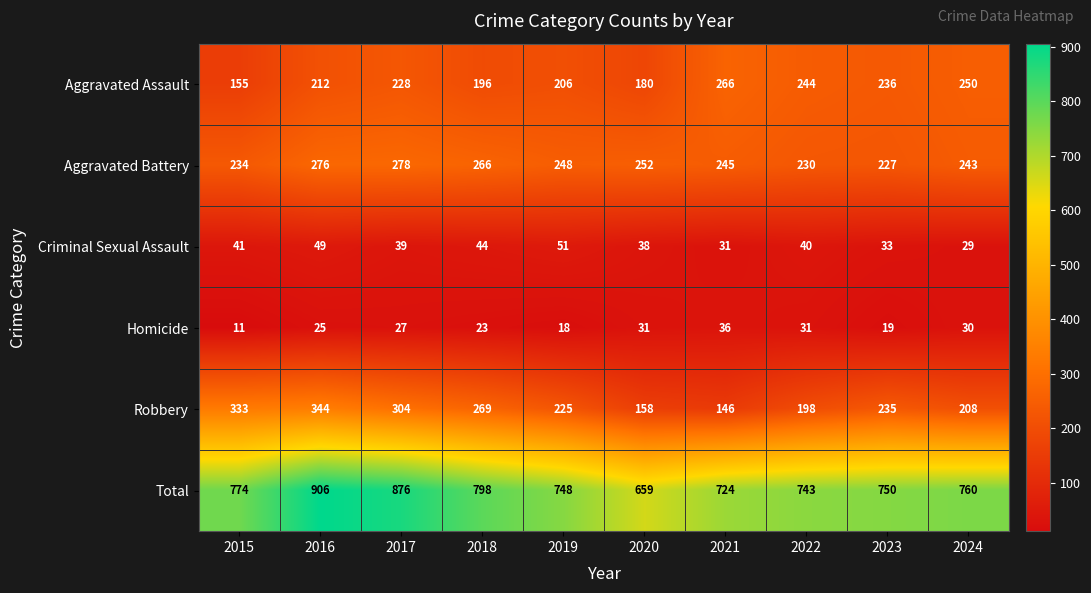

Between 2018 and 2023, which series saw the biggest shift?

Total